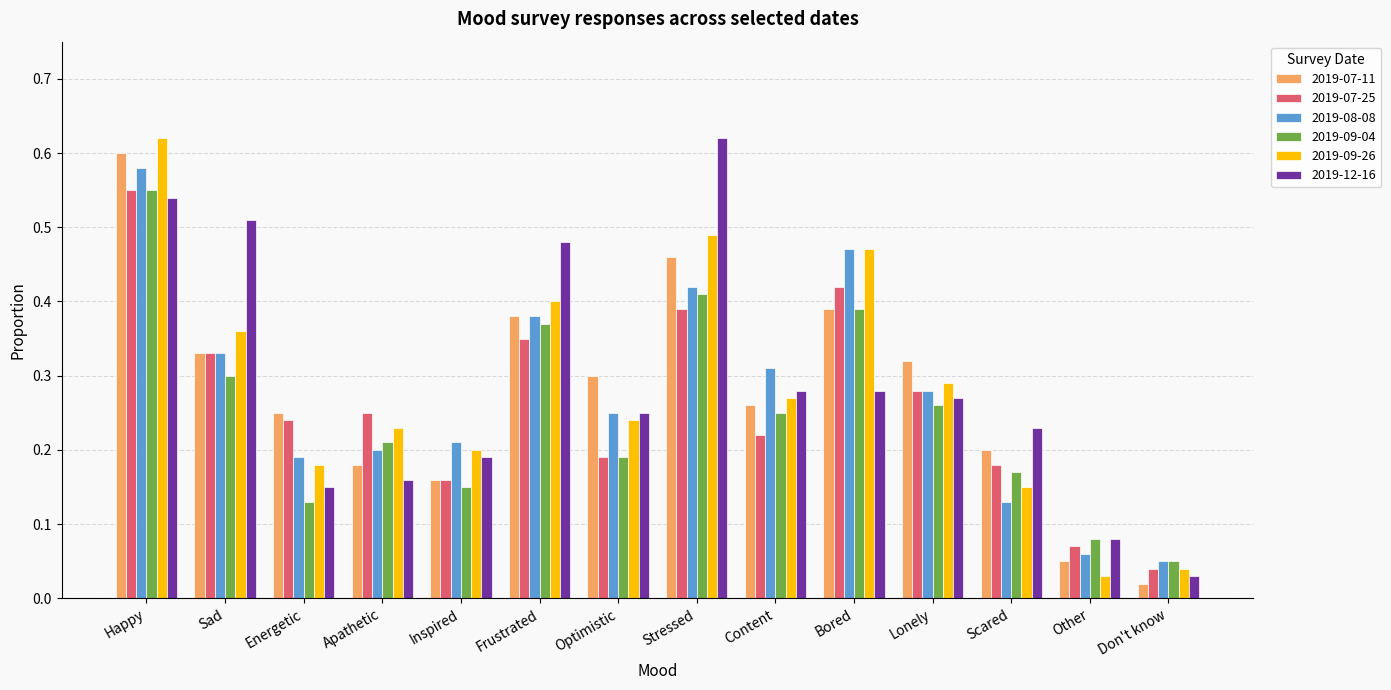

What is the total value across all series at Inspired?

1.1